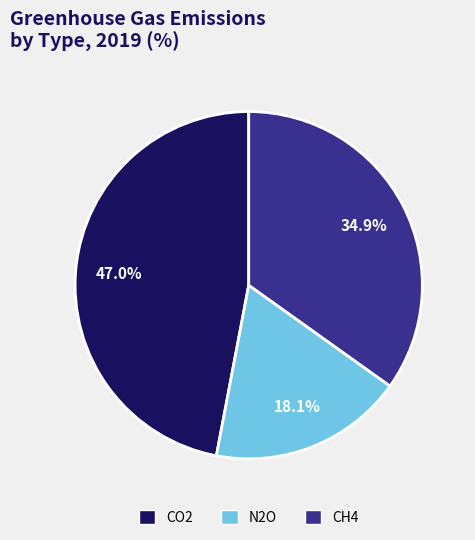

To the nearest percent, what is the combined percentage of CH4 and CO2?

82%